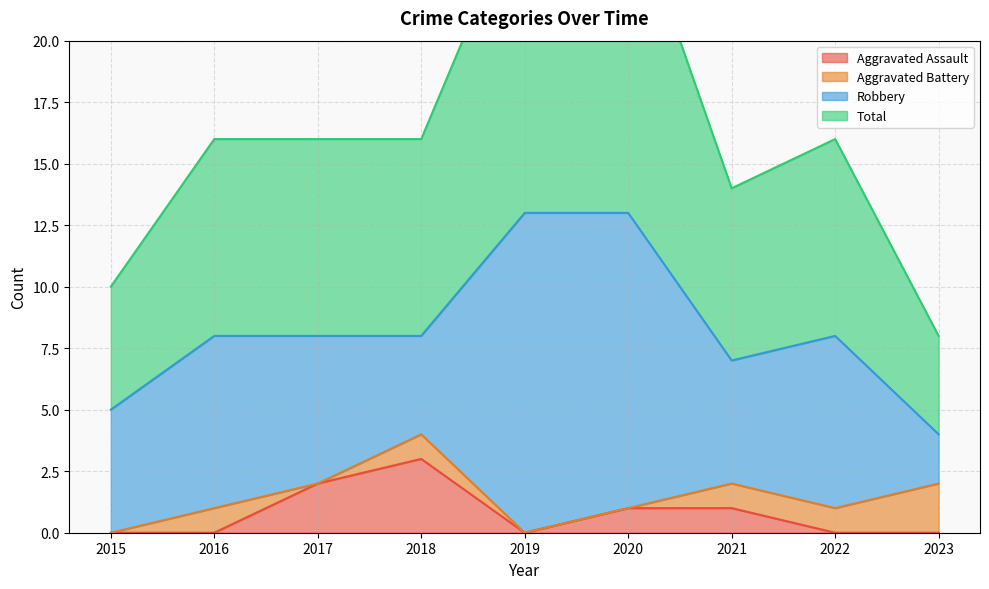

The Total series shows 7 at 2021. True or false?

True